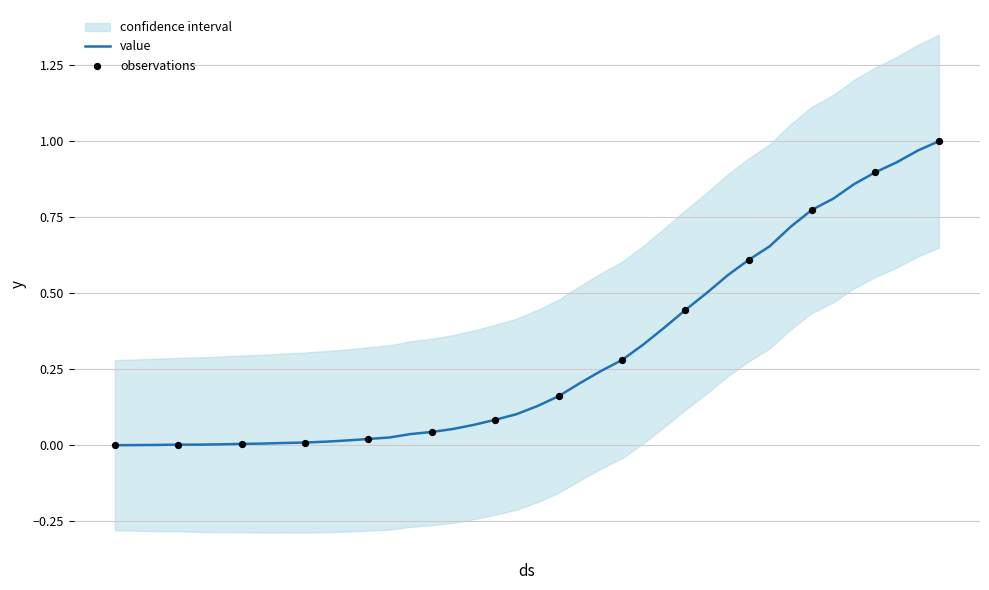

Between 2020-04-04 and 2020-03-31, which is larger?

2020-04-04